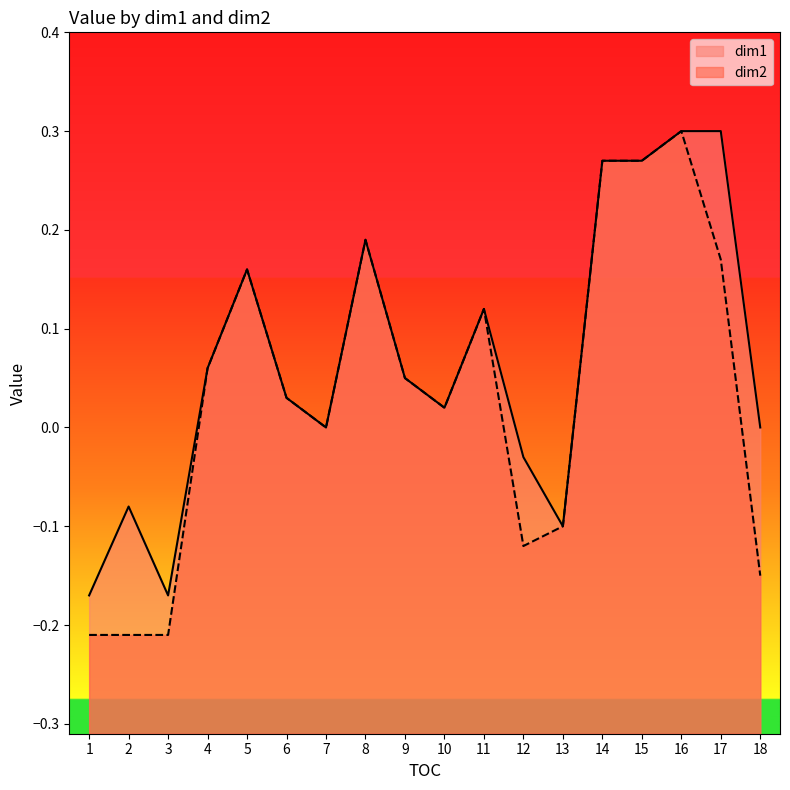

What is the sum of all dim2 values?

0.6